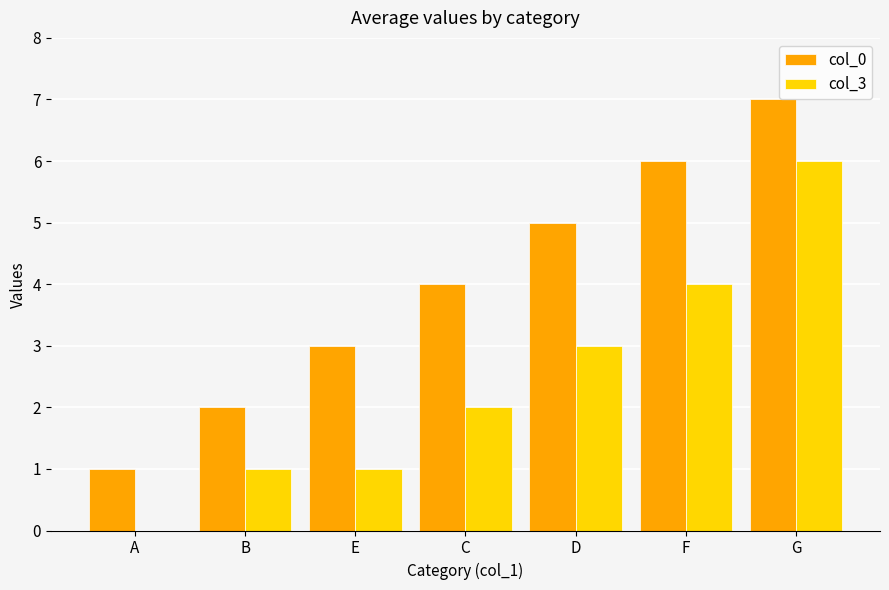

Is the value of col_3 at F greater than the value of col_0 at E?

Yes